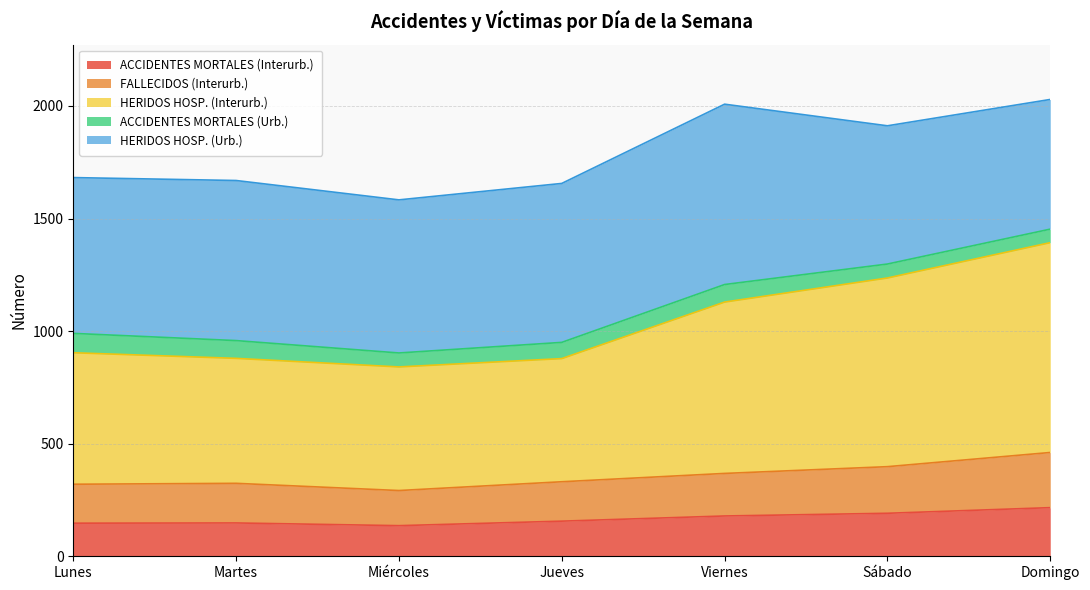

At which label is ACCIDENTES MORTALES (Interurb.) closest to 176?

Viernes